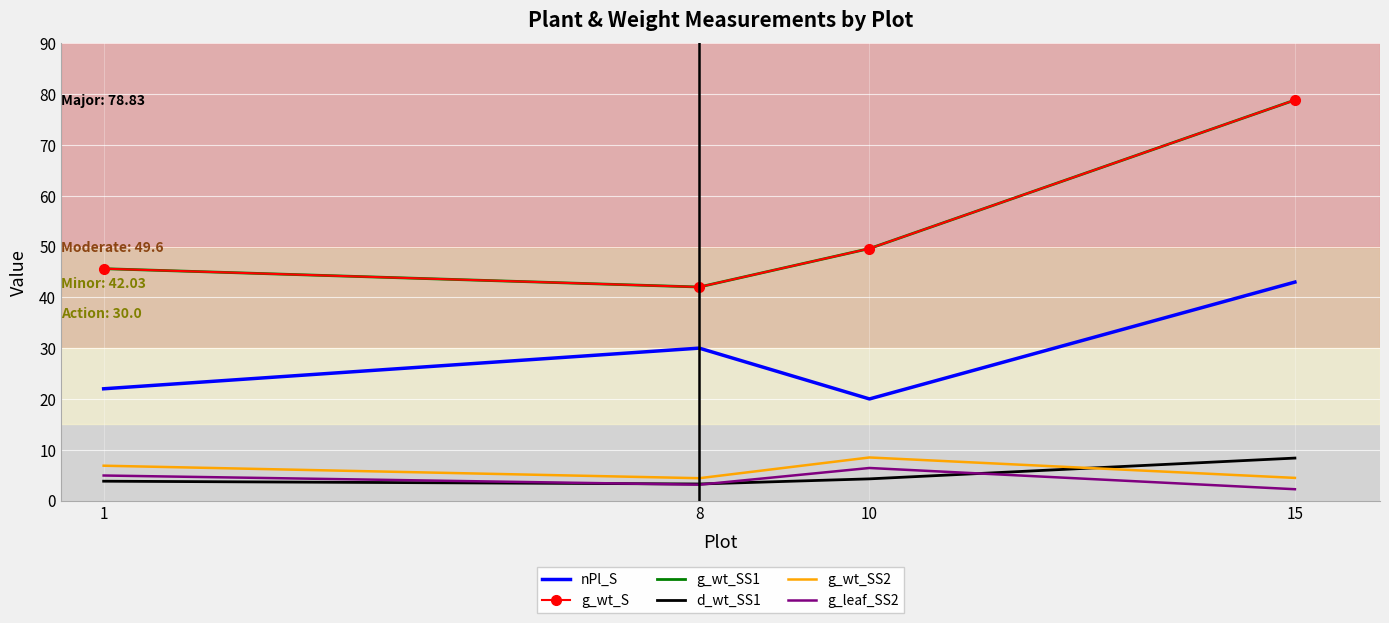

What is the greatest value displayed?

78.8